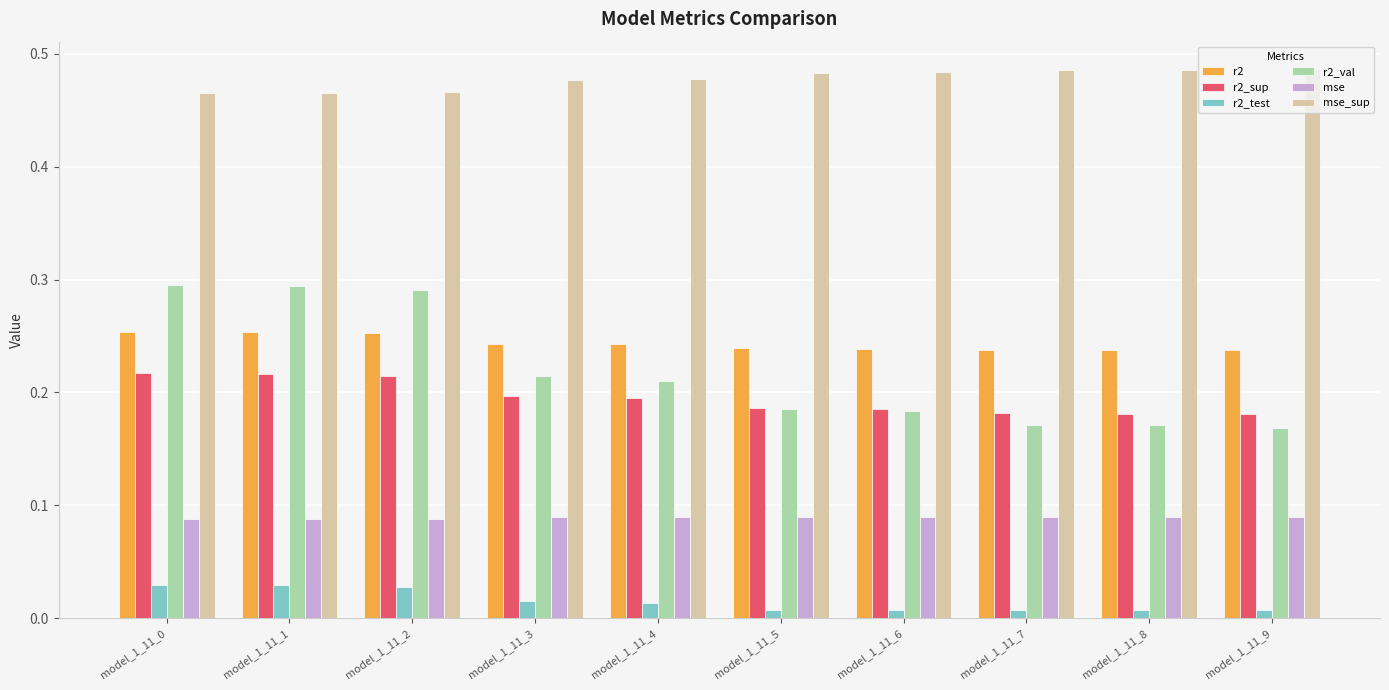

What are all the series names shown in the legend?

r2, r2_sup, r2_test, r2_val, mse, mse_sup